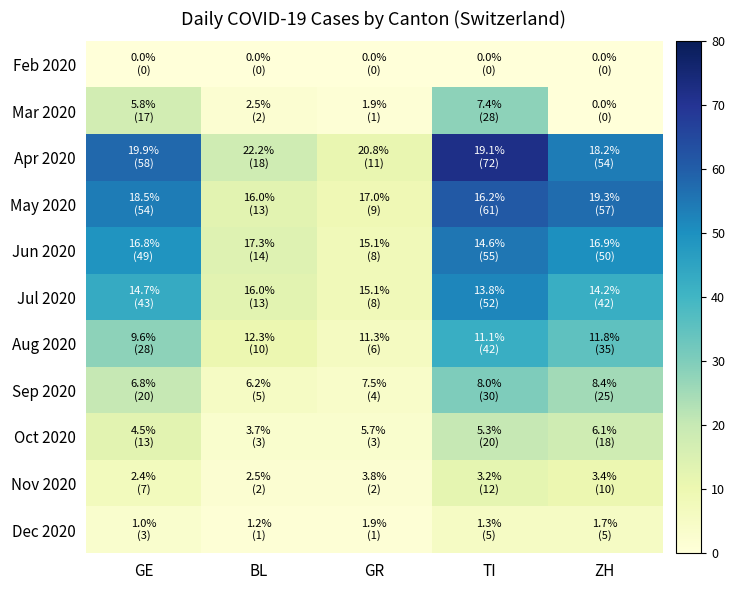

Between GE and ZH, which is larger?

GE